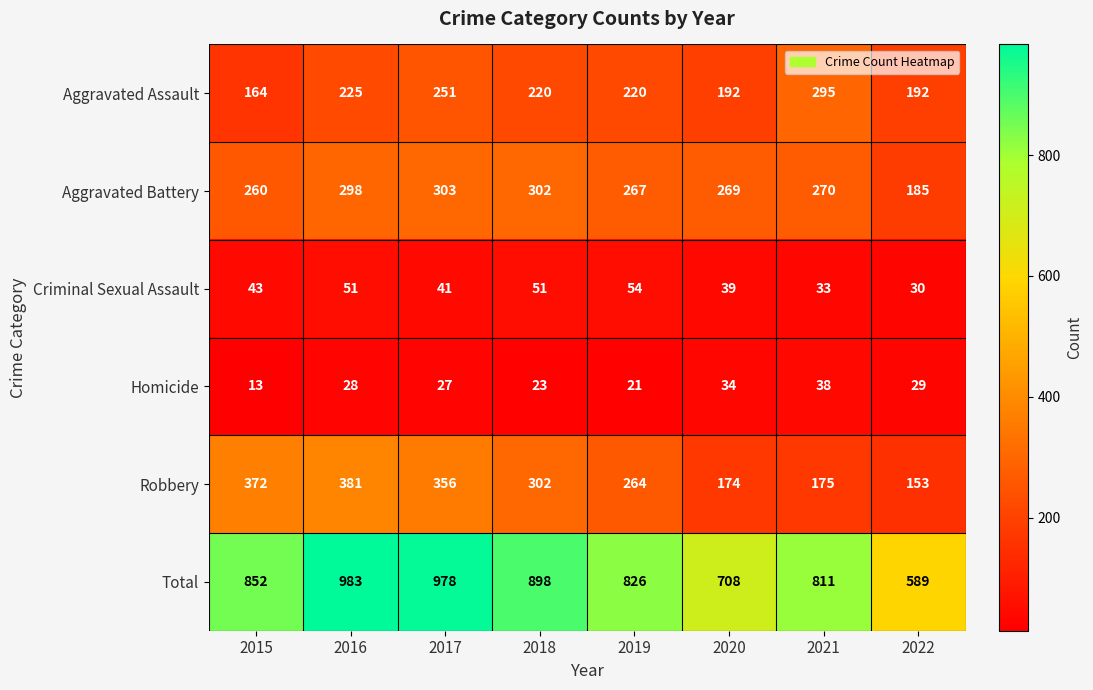

What is the difference between the Homicide values at 2021 and 2015?

25